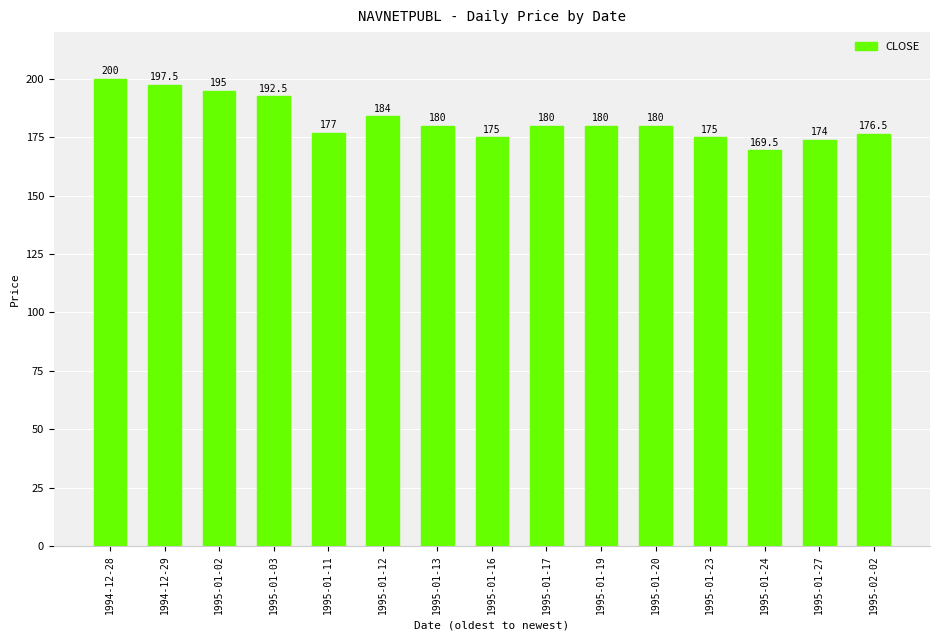

What is the ratio of the value at 1995-01-19 to the value at 1995-01-27?

1.0